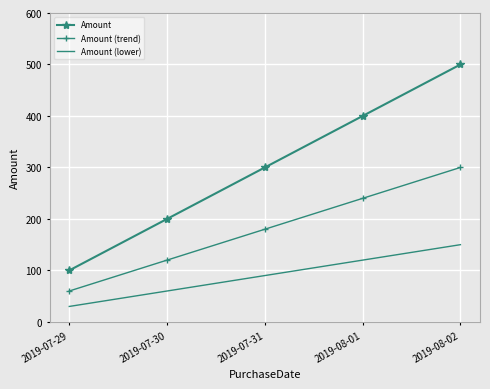

True or false: Amount (lower) has more than 2 interior local peaks.

False